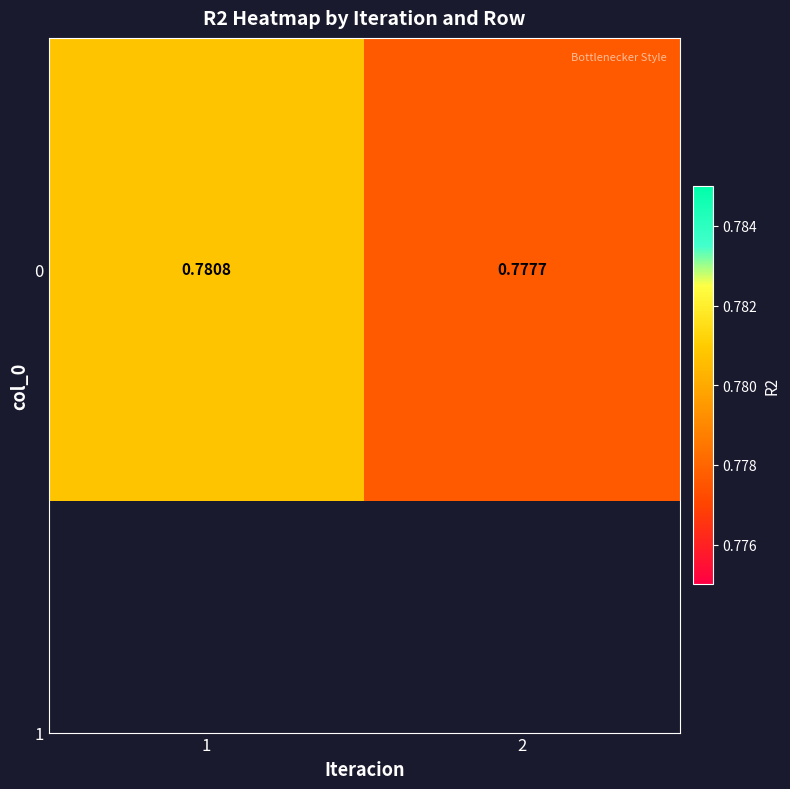

List the labels in order of value, largest first.

1, 2